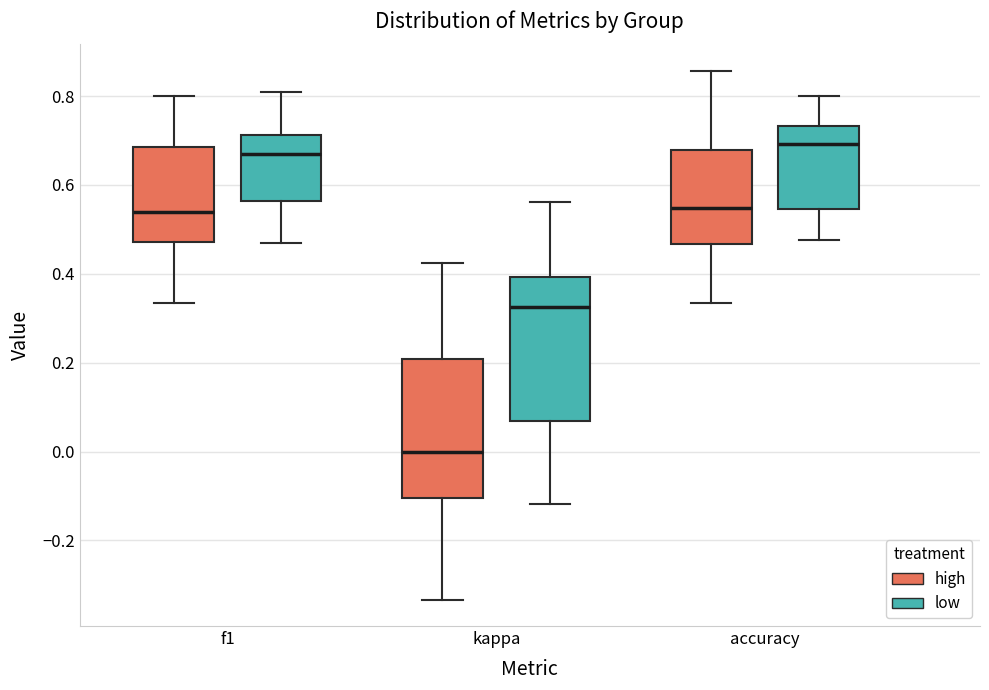

Reading left to right, read every box against the y-axis: the position of its median line, the range the box covers, and the ends of its whiskers. The values are not printed on the chart, so give them approximately, as read against the axis.

f1 (high): median 0.54, box 0.48 to 0.68, whiskers 0.34 to 0.80
f1 (low): median 0.66, box 0.56 to 0.72, whiskers 0.46 to 0.80
kappa (high): median 0.00, box -0.10 to 0.20, whiskers -0.34 to 0.42
kappa (low): median 0.32, box 0.06 to 0.40, whiskers -0.12 to 0.56
accuracy (high): median 0.54, box 0.46 to 0.68, whiskers 0.34 to 0.86
accuracy (low): median 0.70, box 0.54 to 0.74, whiskers 0.48 to 0.80